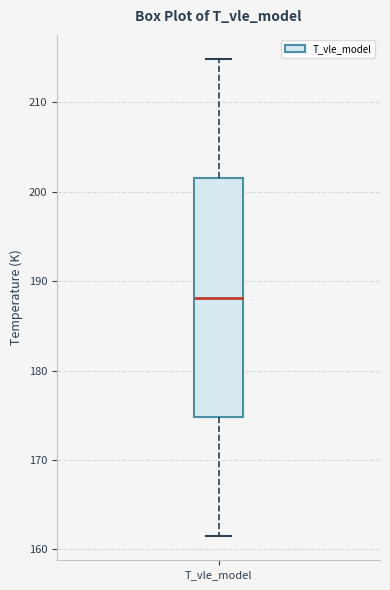

Transcribe this box plot: give where the median line is, the range the box spans, and where the two whiskers end, as read against the y-axis. The values are not printed on the chart, so give them approximately, as read against the axis.

median 188, box 175 to 202, whiskers 161 to 215